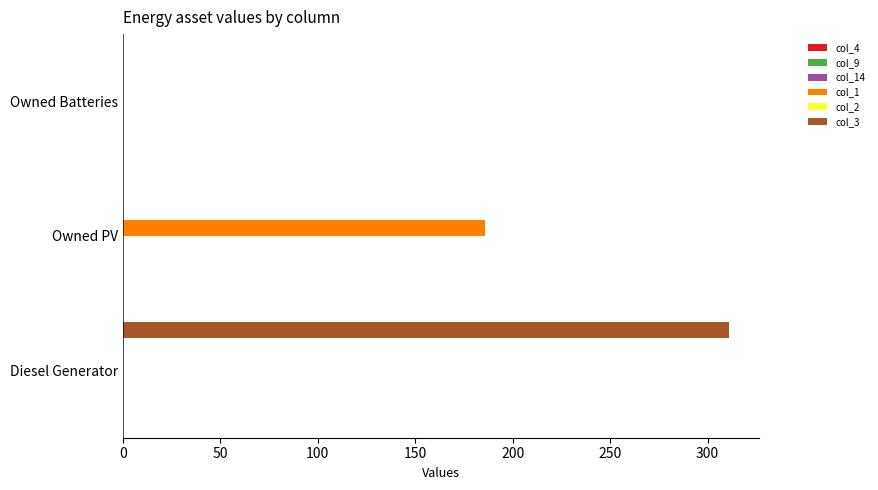

Which series has the largest total across all categories?

col_3